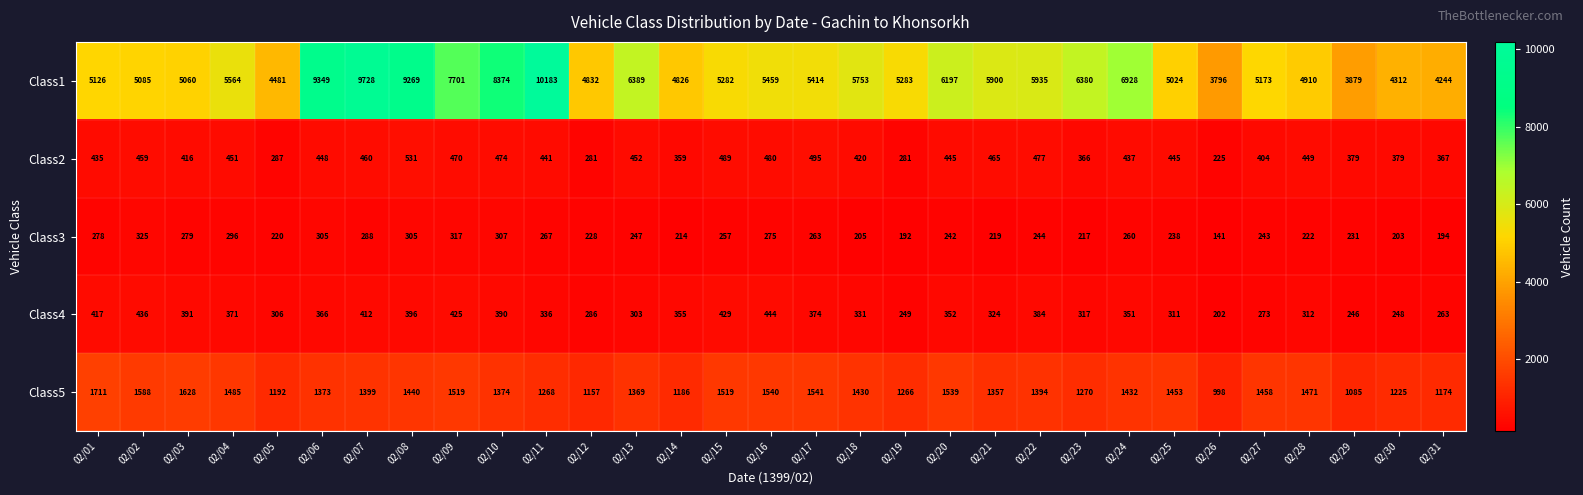

What is the average value of the Class2 series?

418